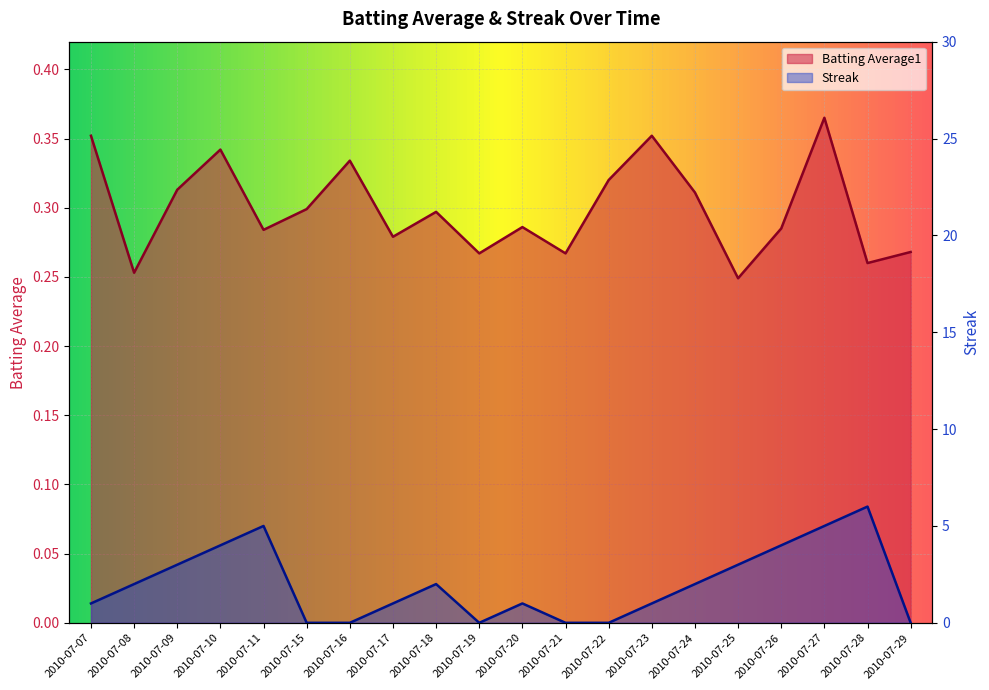

Count the Streak values in the range 0 to 4.

17